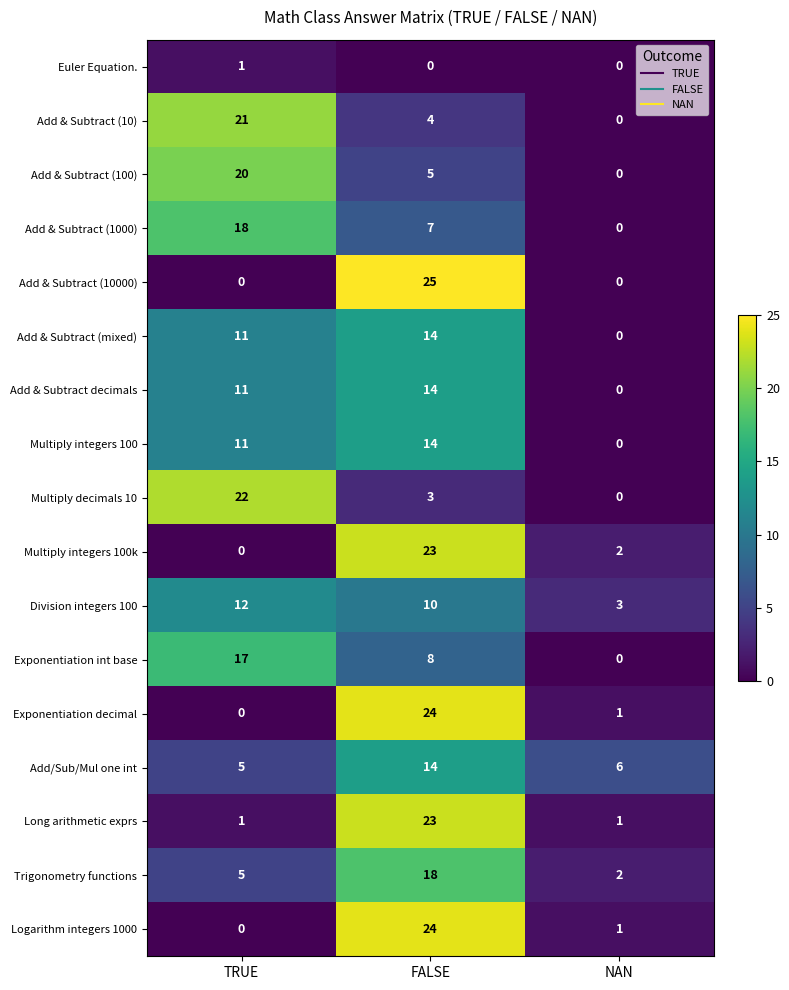

At which category is the sum across all series the highest?

FALSE